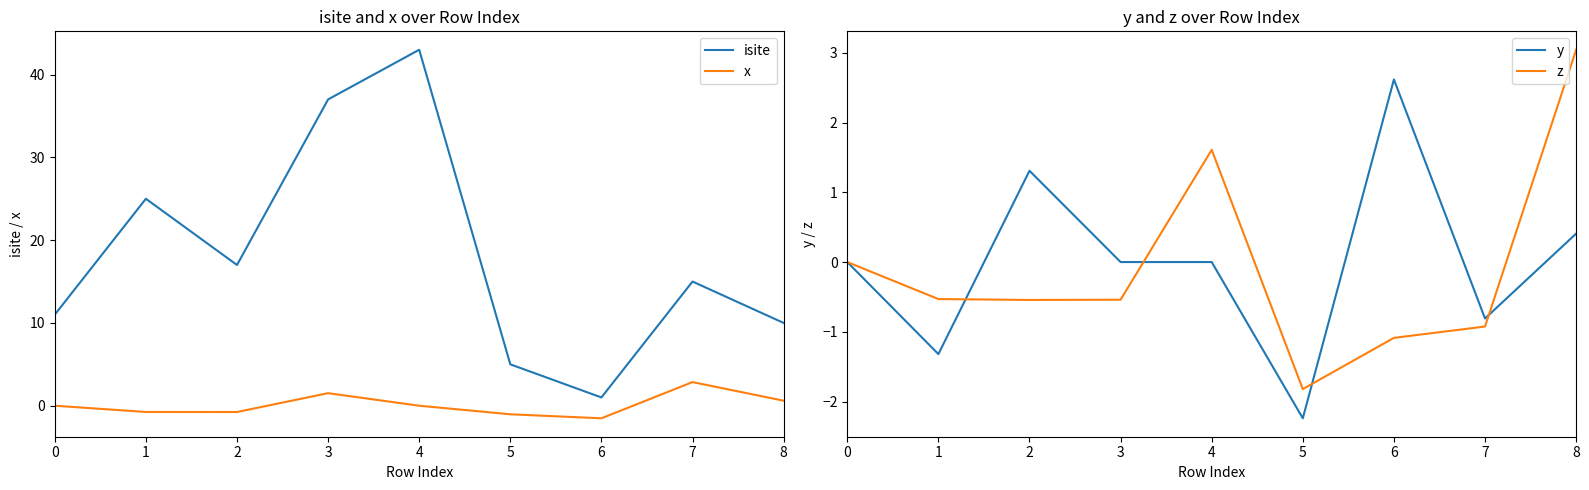

Is this an area chart (filled region under the line)?

No